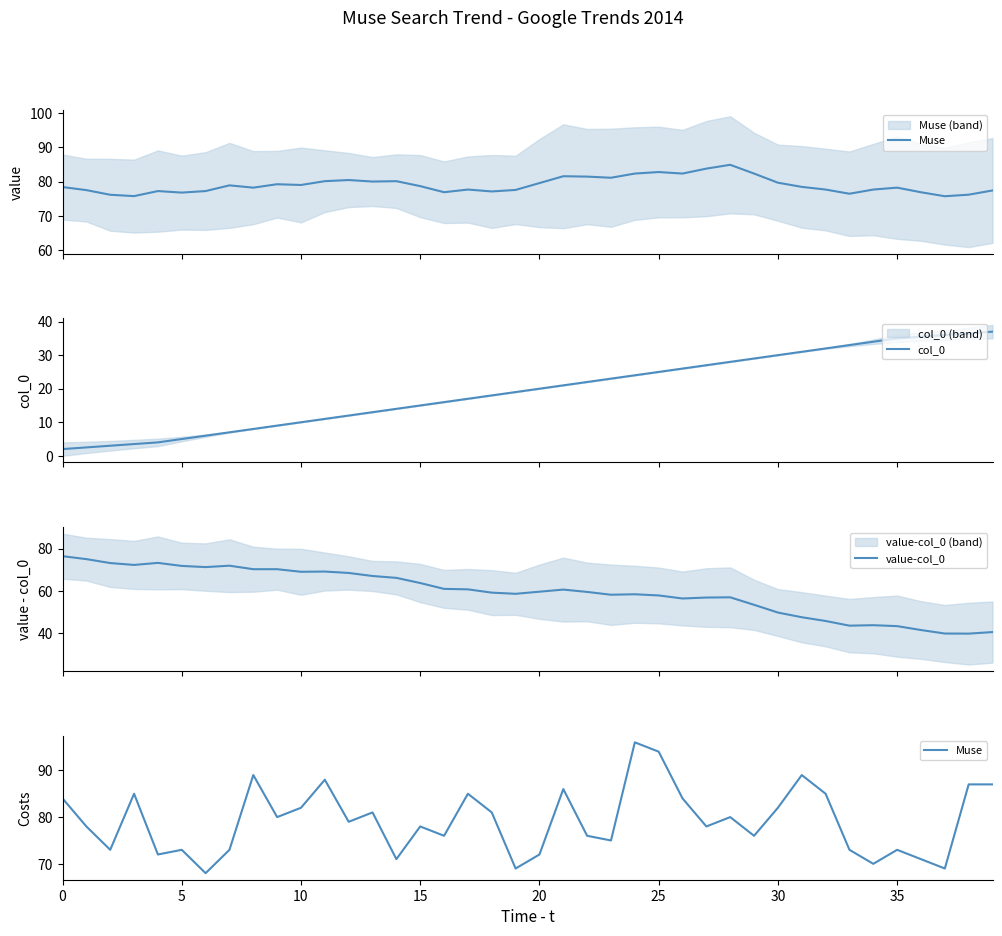

At how many categories does at least one series exceed 14?

40